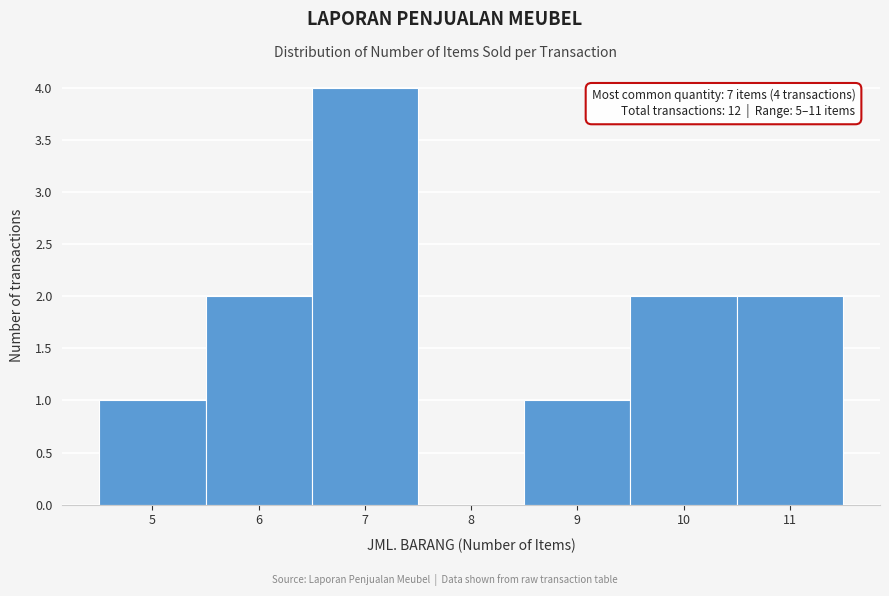

Over which range of the x-axis is the bar tallest?

6.5 to 7.5